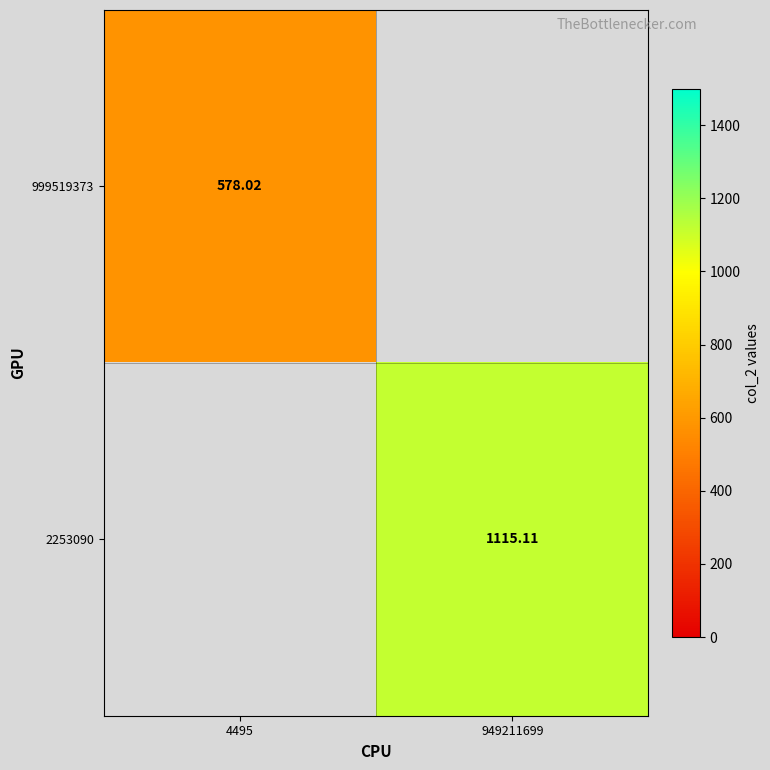

At how many categories does at least one series exceed 854?

1